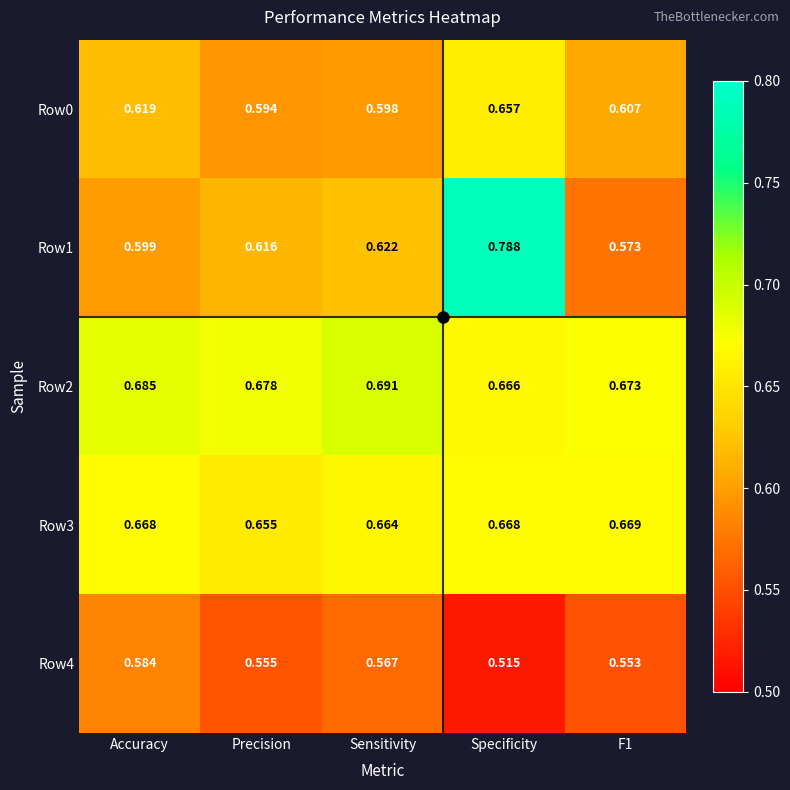

Which category has the highest value across all series?

Specificity